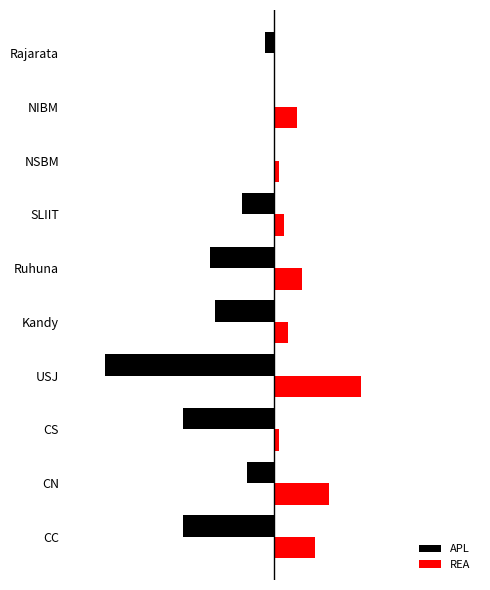

What are all the series names shown in the legend?

APL, REA